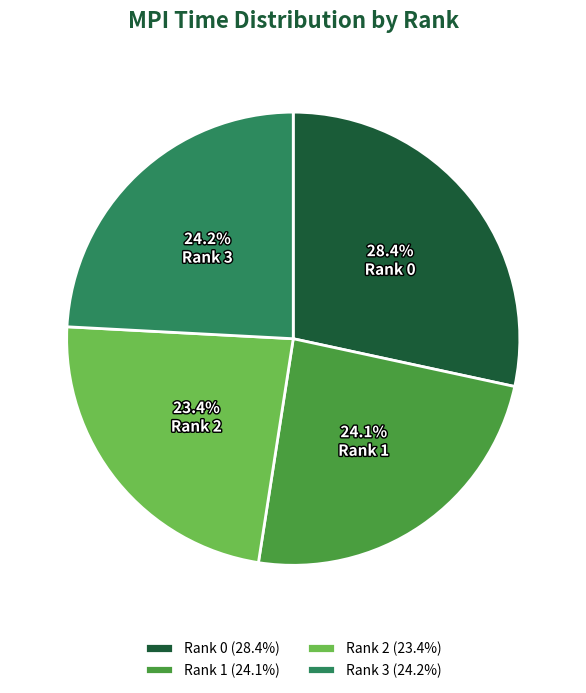

How many slices are in this pie chart?

4